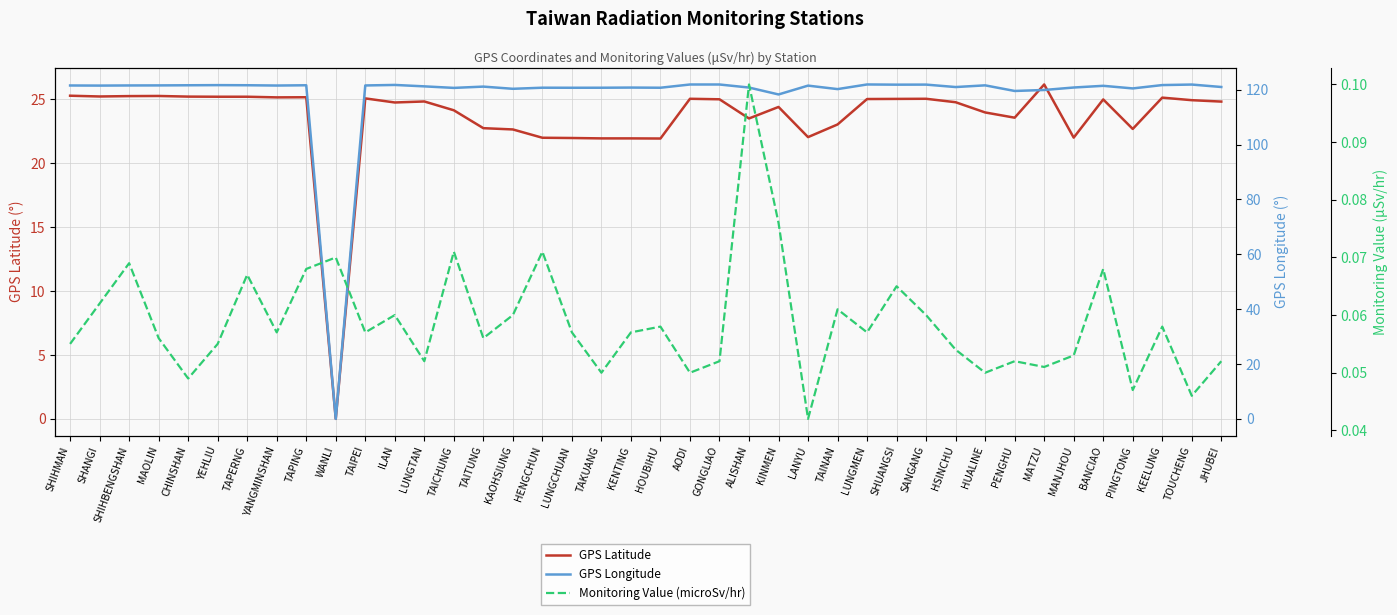

Is the value of GPS Longitude at KAOHSIUNG greater than the value of GPS Latitude at HSINCHU?

Yes